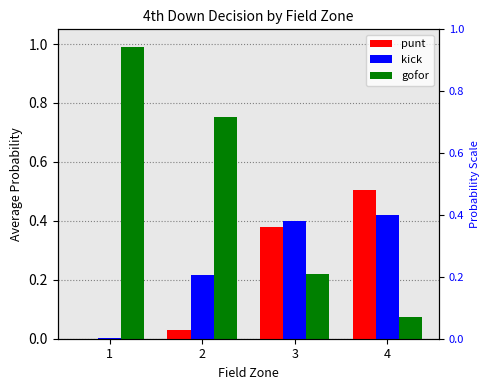

Which series has the largest range (max minus min)?

gofor